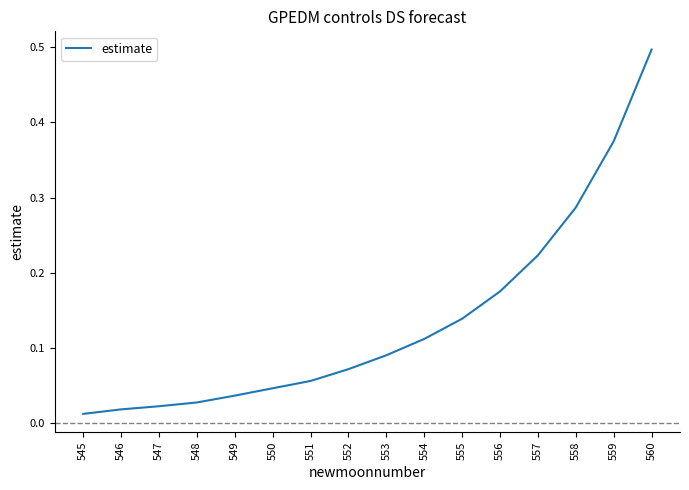

True or false: the data shows 0.0 at 553.

False